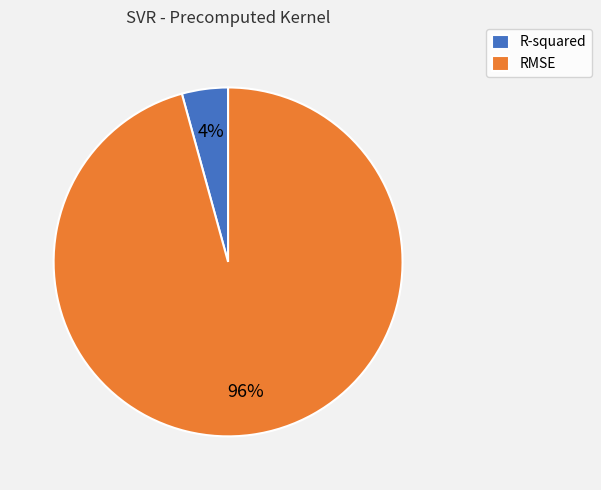

Is there any slice that represents more than half of the pie?

Yes